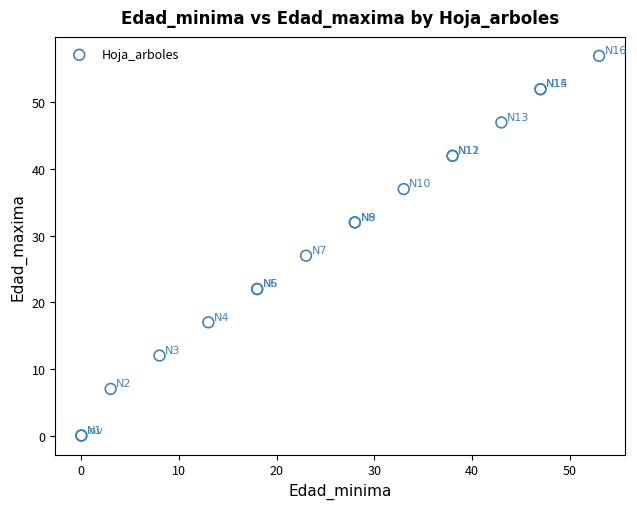

What Y value in the scatter plot is closest to 28?

27